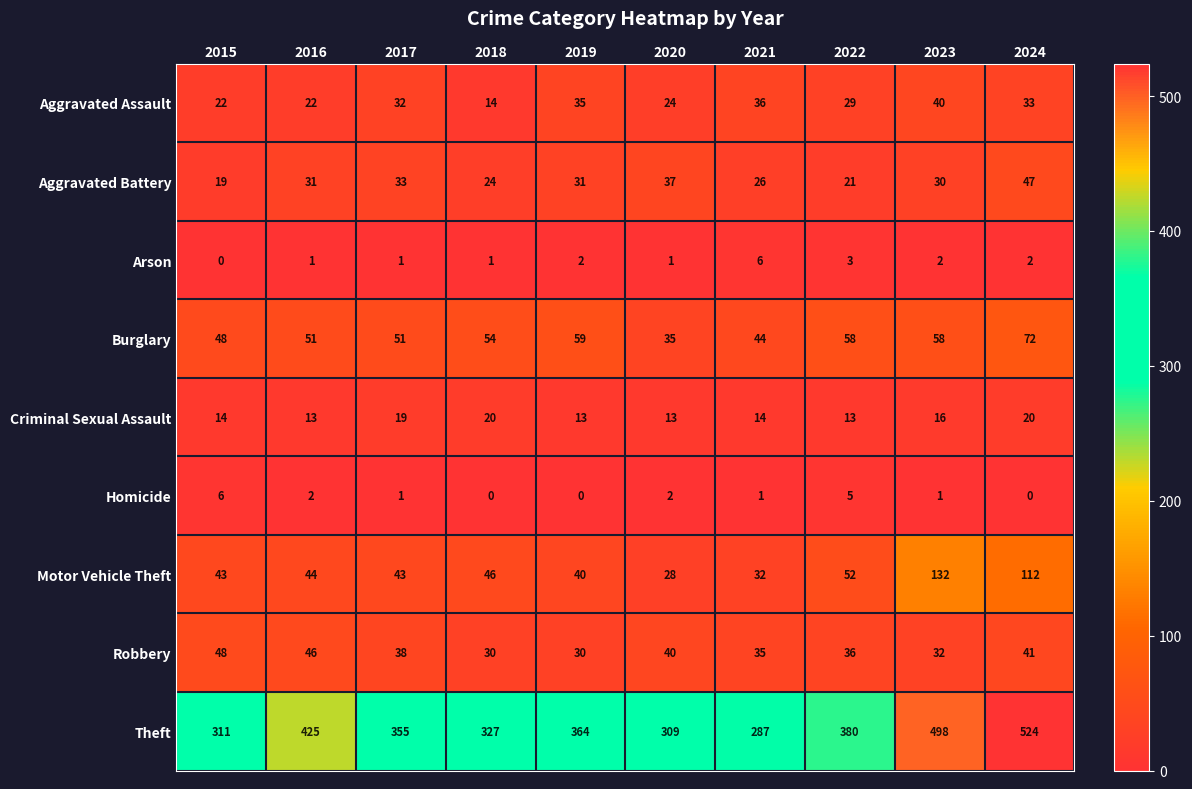

Where is Motor Vehicle Theft nearest to the value 80?

2022